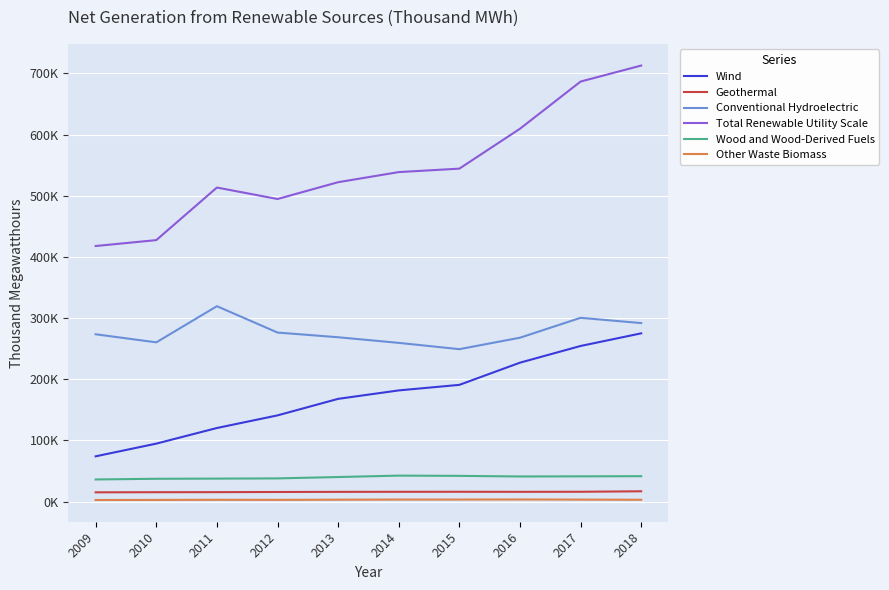

What is the spread (max minus min) of values at 2016?

606114